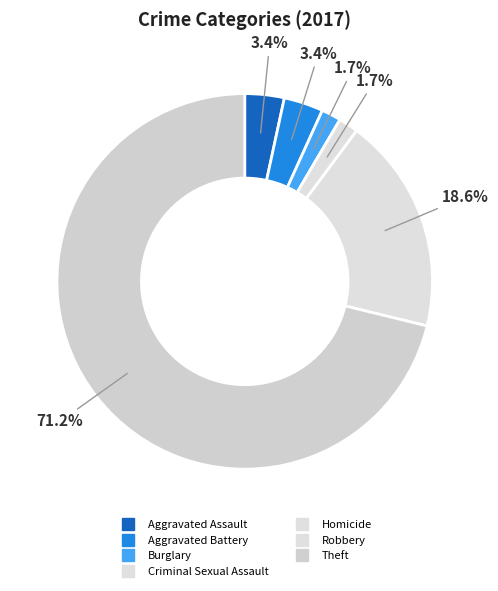

To the nearest percent, what is the difference between the largest and smallest slice percentages?

71%